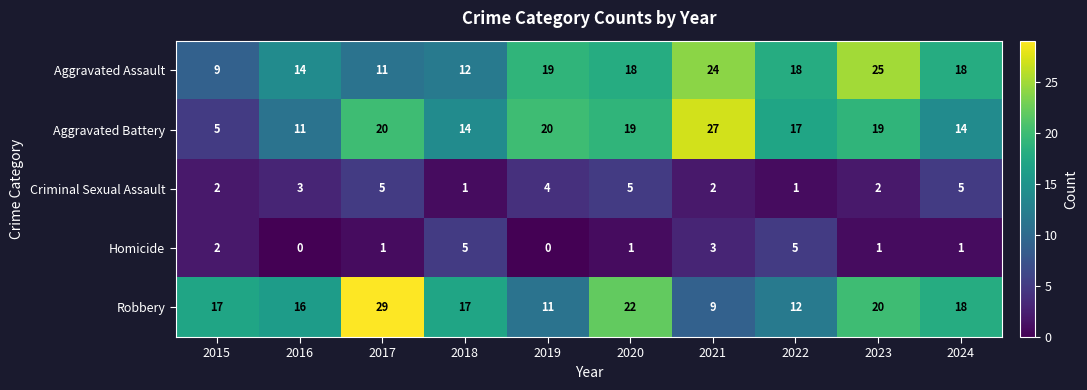

Which series has the largest range (max minus min)?

Aggravated Battery